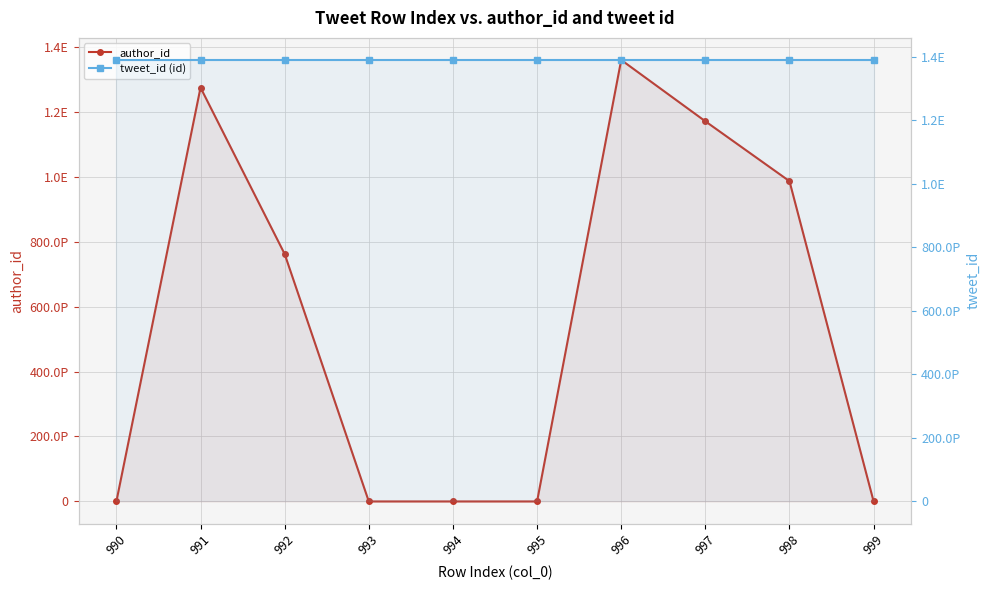

True or false: tweet_id (id) and author_id cross at least once.

False